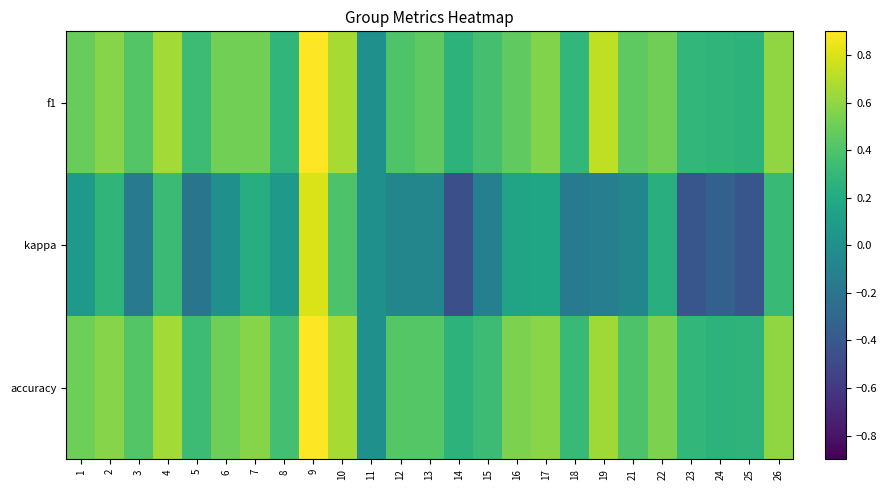

At which category is the sum across all series the highest?

9